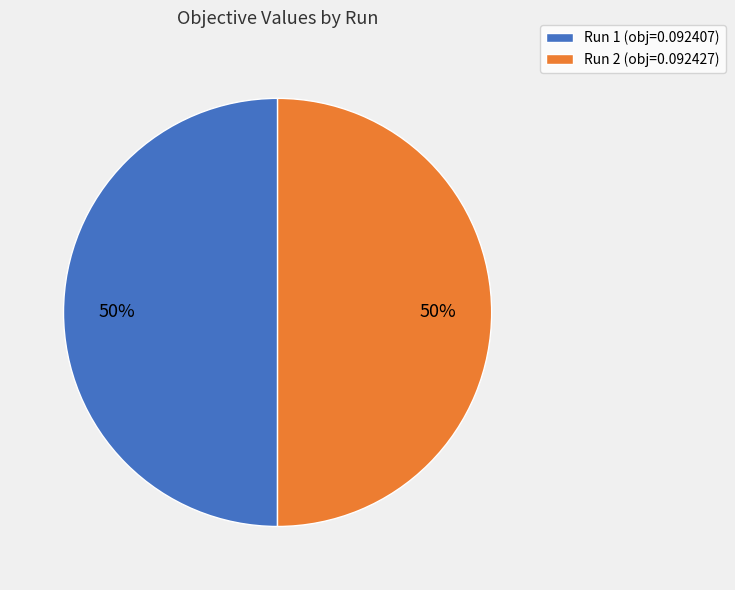

To the nearest percent, what percentage of the pie is Run 2?

50%